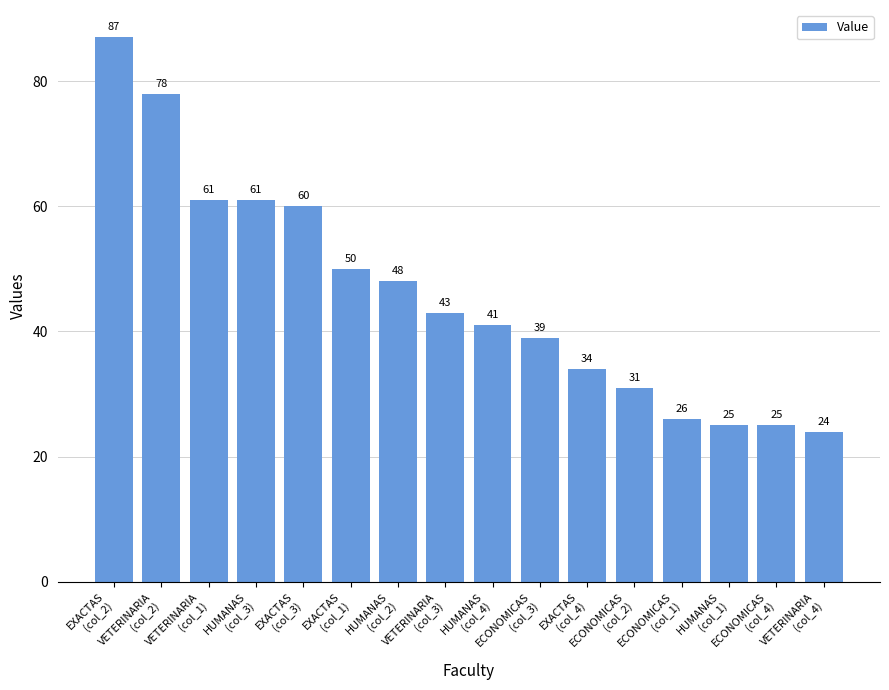

Reading left to right, what are all the values shown in this chart?

EXACTAS
(col_2)=87	VETERINARIA
(col_2)=78	VETERINARIA
(col_1)=61	HUMANAS
(col_3)=61	EXACTAS
(col_3)=60	EXACTAS
(col_1)=50	HUMANAS
(col_2)=48	VETERINARIA
(col_3)=43	HUMANAS
(col_4)=41	ECONOMICAS
(col_3)=39	EXACTAS
(col_4)=34	ECONOMICAS
(col_2)=31	ECONOMICAS
(col_1)=26	HUMANAS
(col_1)=25	ECONOMICAS
(col_4)=25	VETERINARIA
(col_4)=24